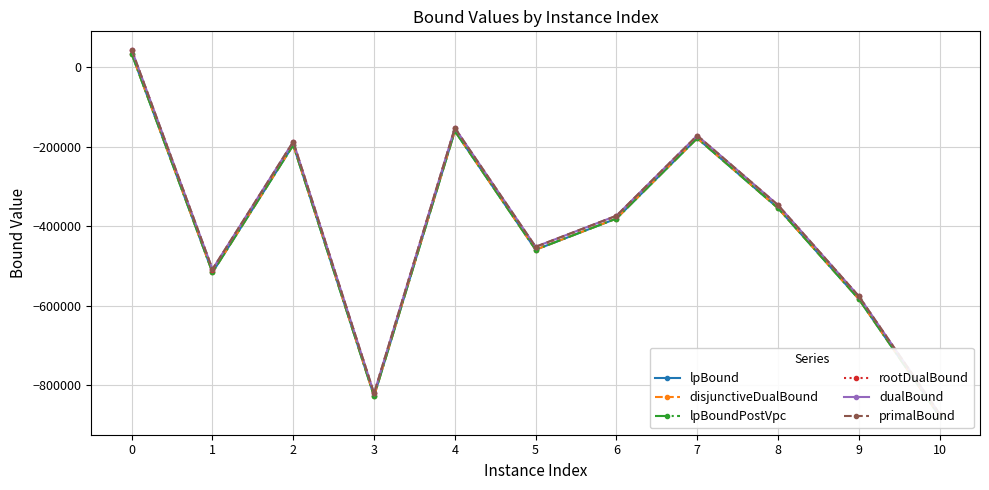

What is the sum of the primalBound values at 10 and 7?

-1043631.0